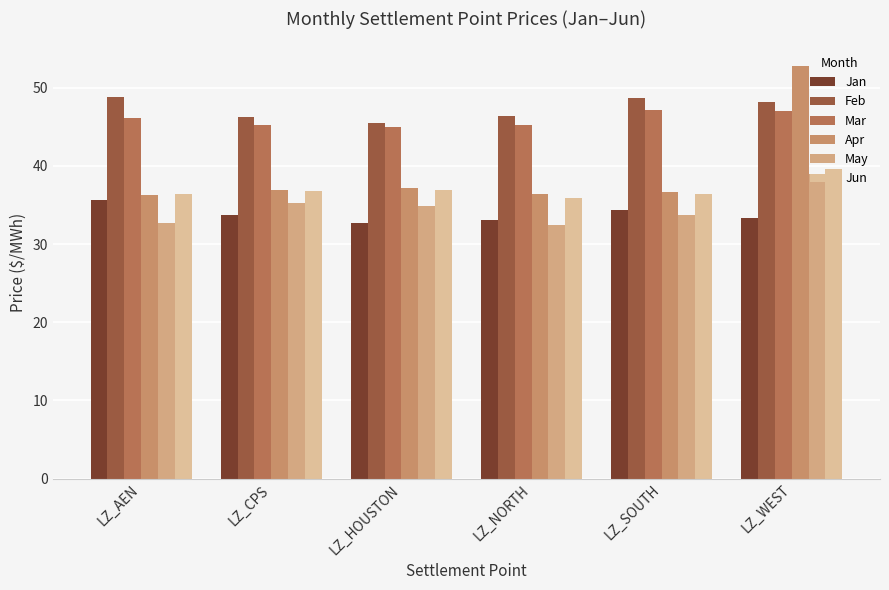

The Mar series shows 45.3 at LZ_CPS. True or false?

True